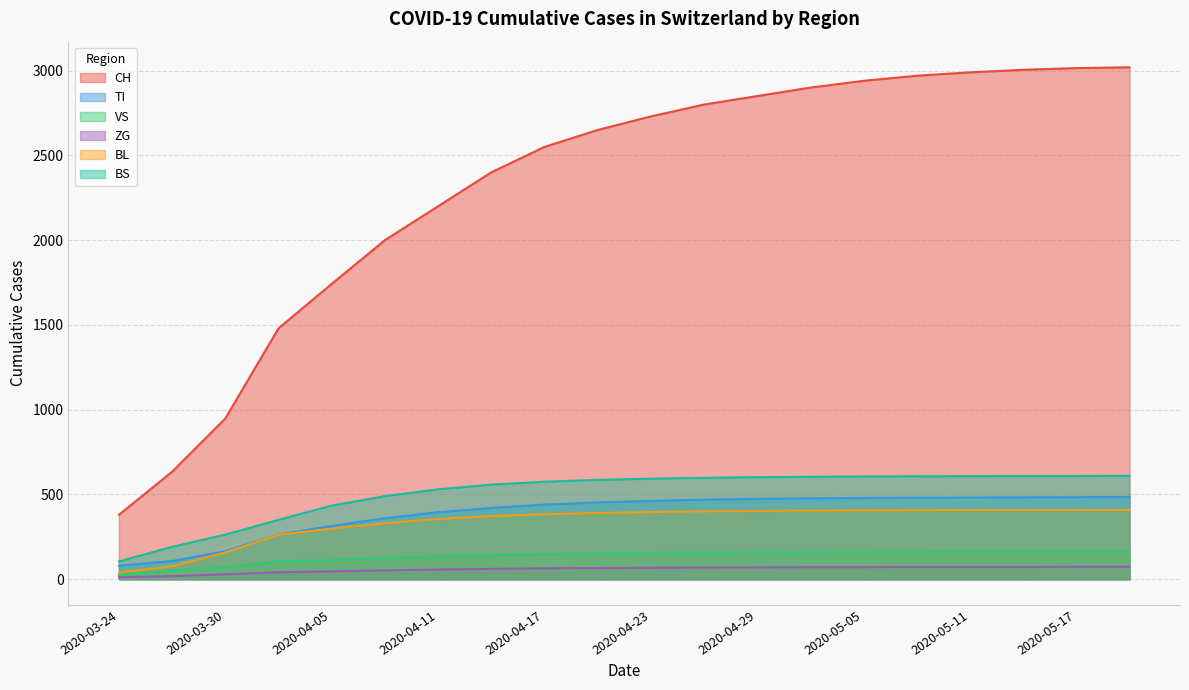

Does the chart have visible grid lines?

Yes